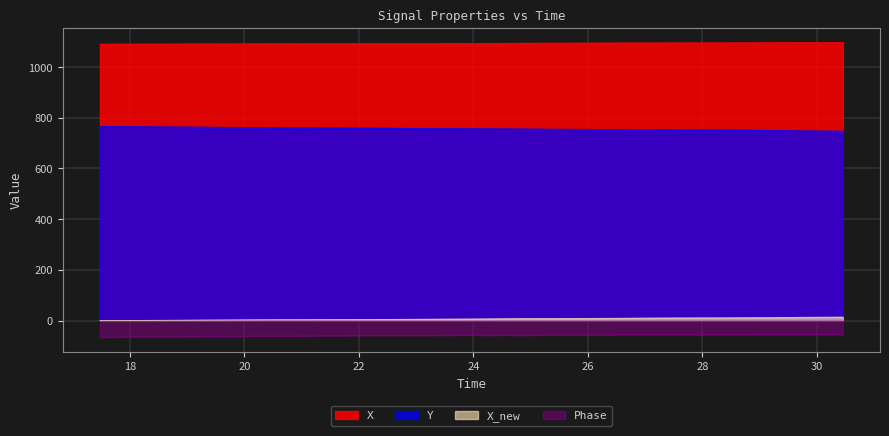

Which series has the largest total across all categories?

X